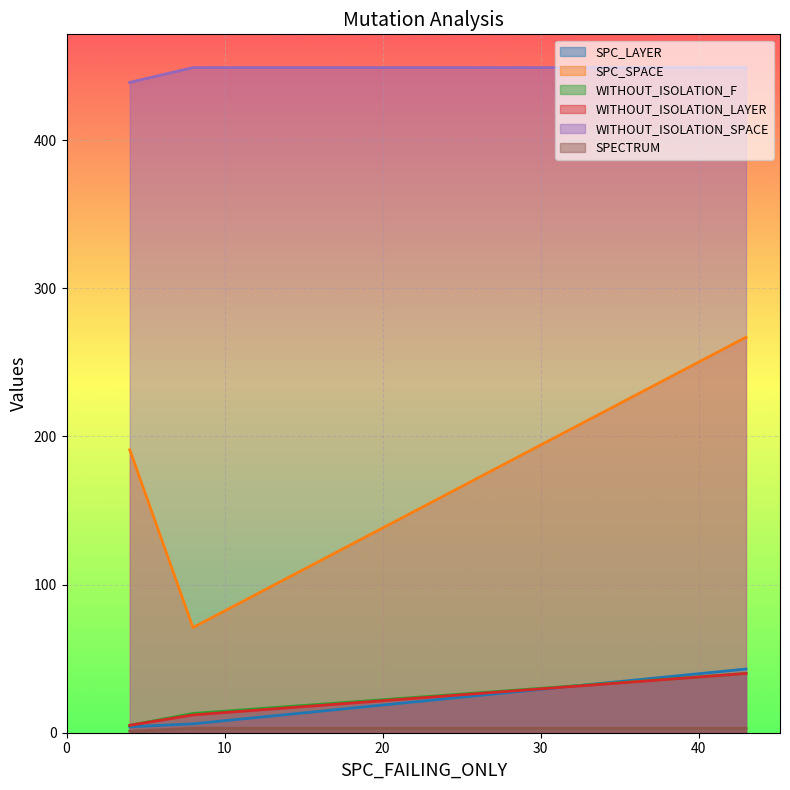

Which series has the widest spread of values?

SPC_SPACE